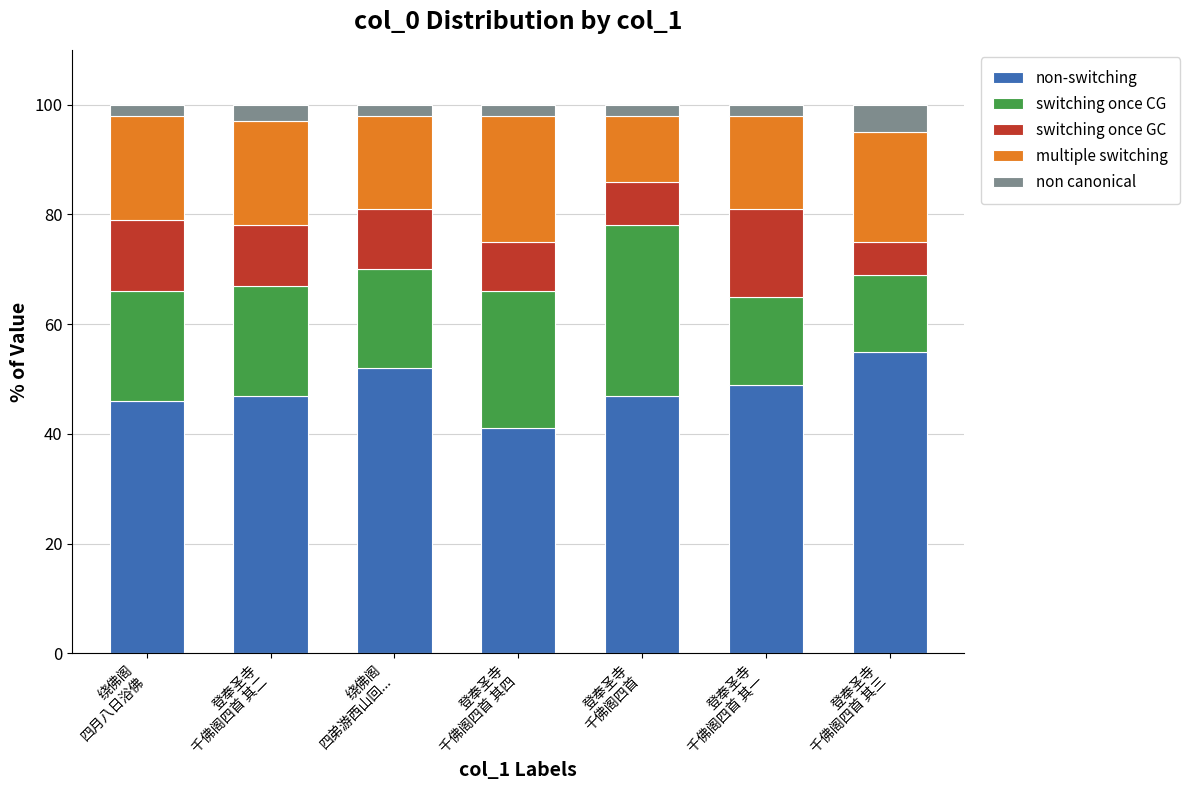

What is the total value across all series at 绕佛阁
四弟游西山回...?

100.0